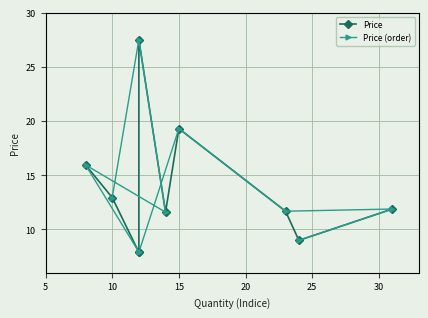

How many values in the Price (order) series exceed 11?

7